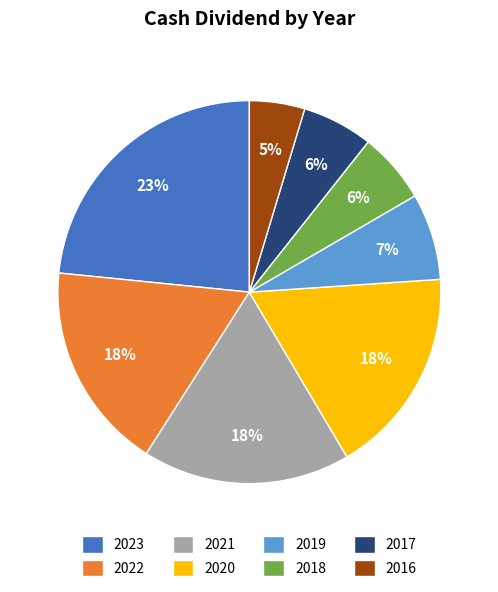

What percentage is the 2016 slice, to the nearest percent?

5%